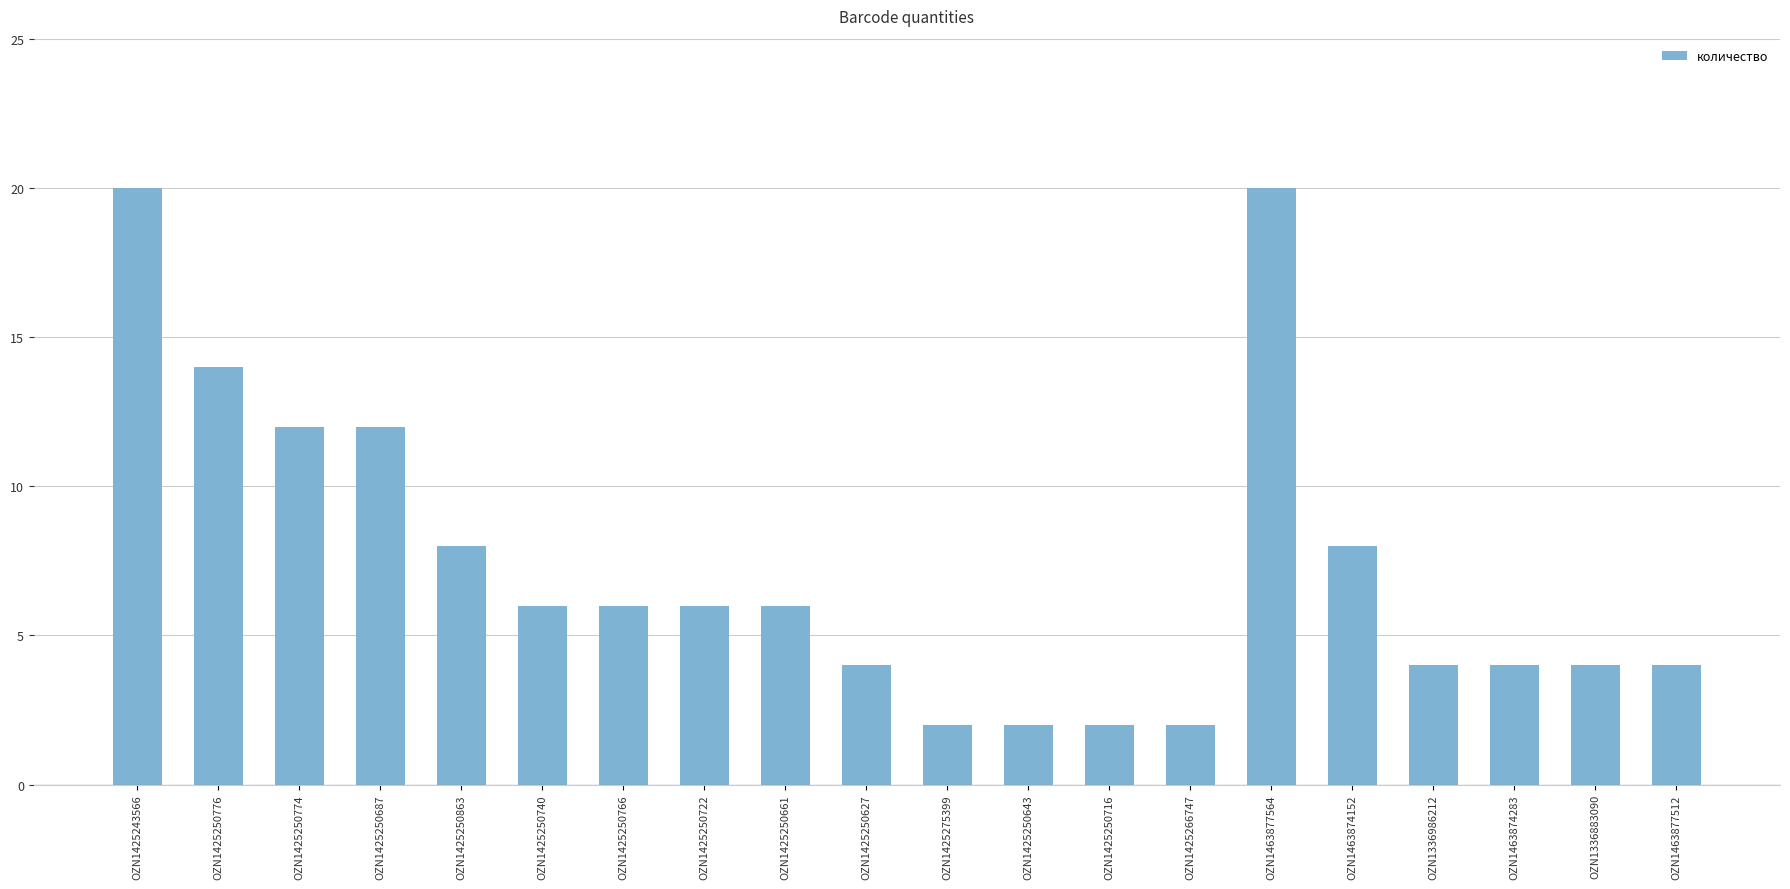

What is the greatest value displayed?

20